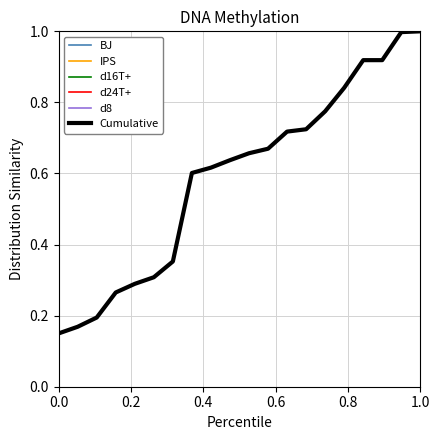

What is the highest value of the BJ series?

1.0